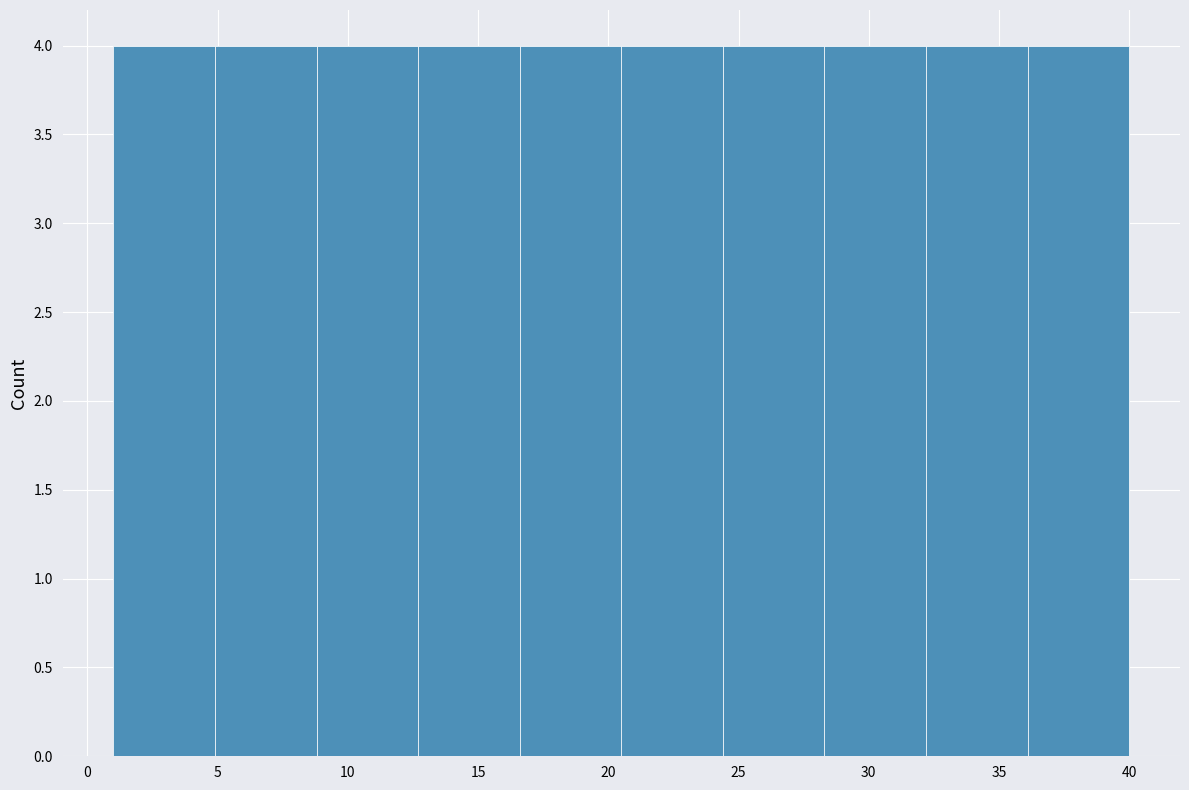

Reading left to right, transcribe this chart: for each bar, give the range it covers on the x-axis and its height. Neither the bar edges nor the heights are printed on the chart, so give them approximately, as read against the axes.

1.0 to 4.9: 4
4.9 to 8.8: 4
8.8 to 12.7: 4
12.7 to 16.6: 4
16.6 to 20.5: 4
20.5 to 24.4: 4
24.4 to 28.3: 4
28.3 to 32.2: 4
32.2 to 36.1: 4
36.1 to 40.0: 4